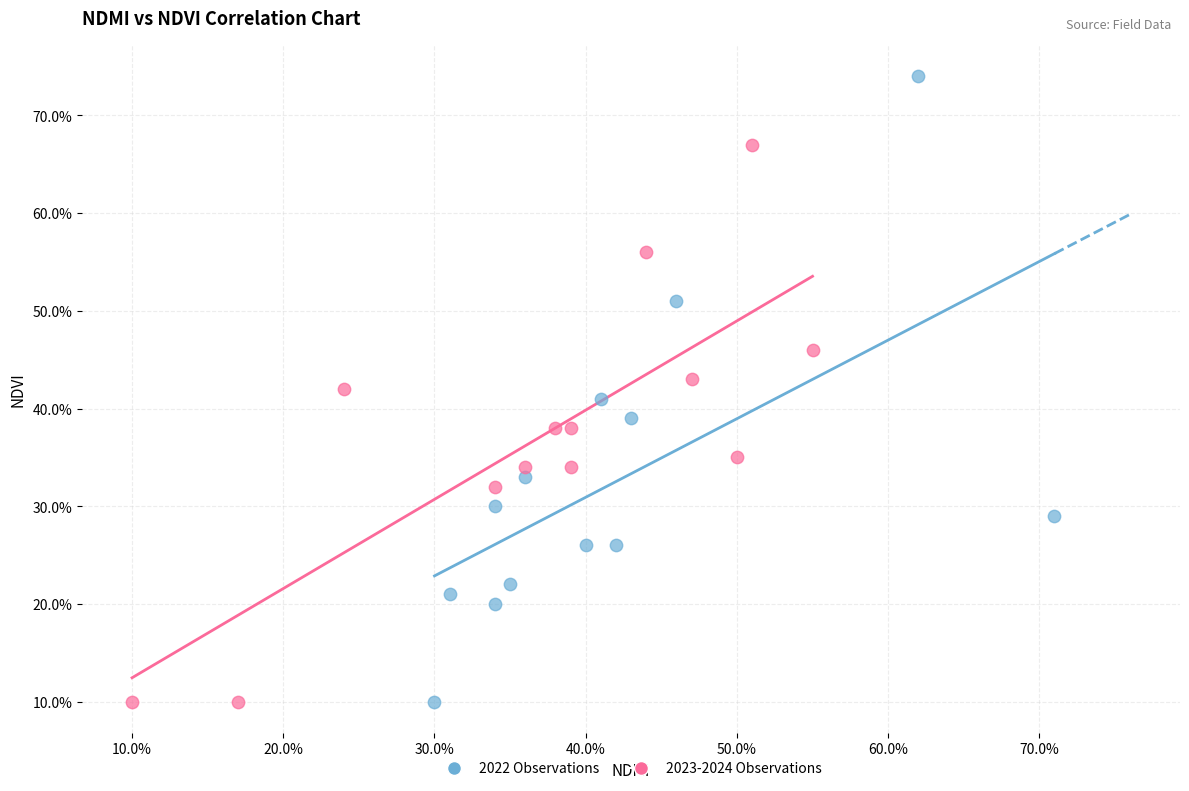

Which series has the largest Y range (max minus min)?

2022 Observations